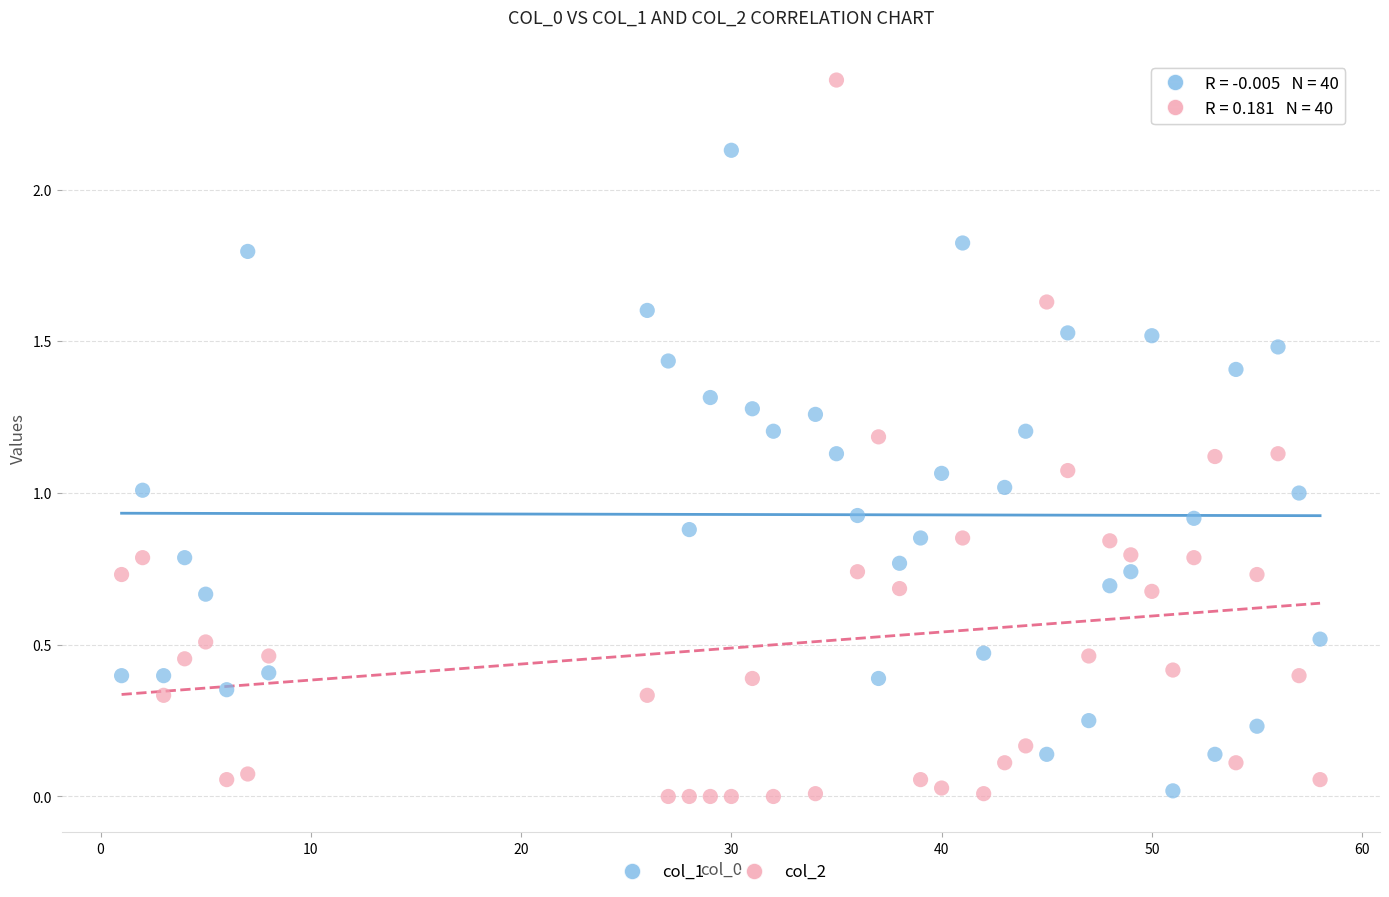

Which series contains the highest Y value?

col_2